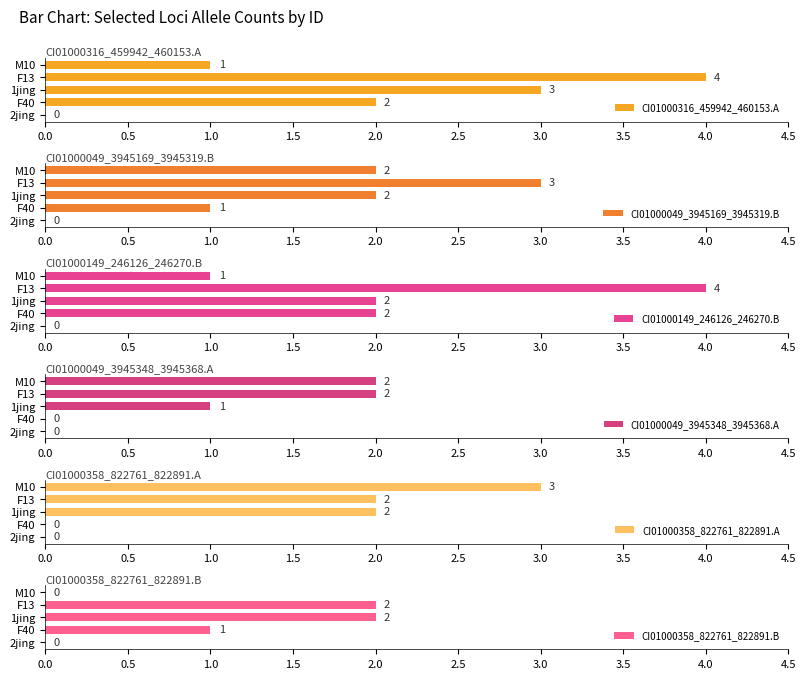

The CI01000316_459942_460153.A series shows 5 at 1jing. True or false?

False